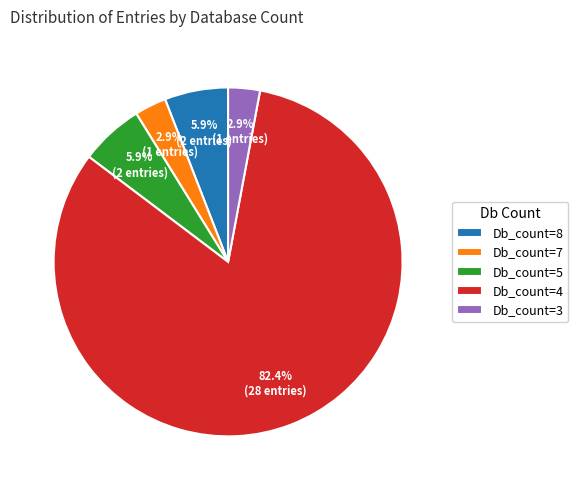

Which slice is the largest?

Db_count=4